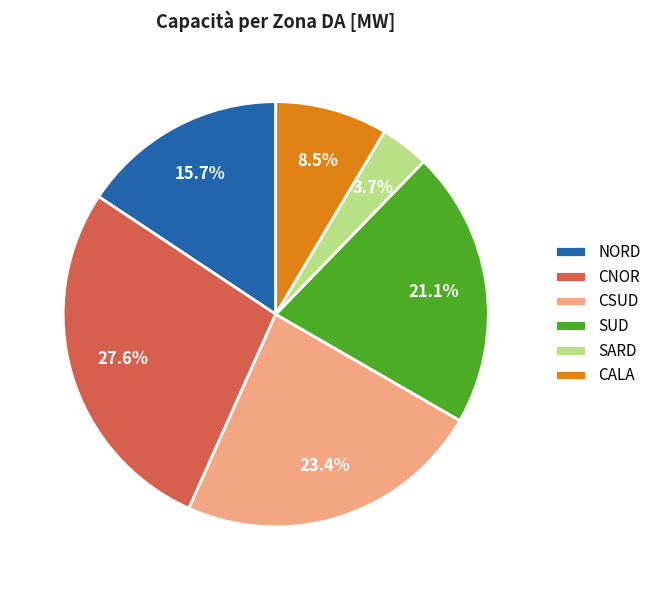

Combined, do SUD and CSUD account for over 50%?

No